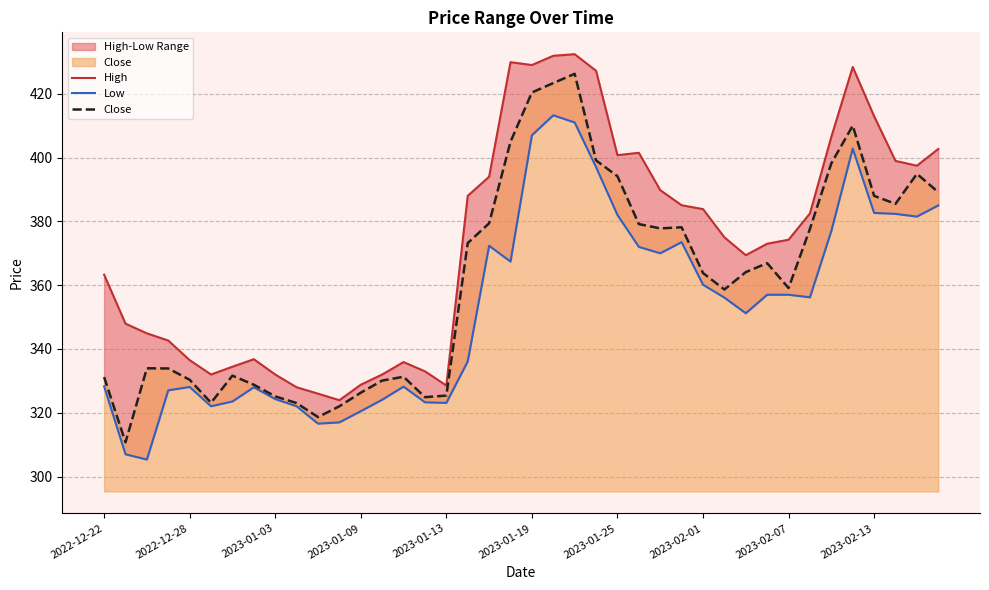

True or false: High and Low cross at least once.

False